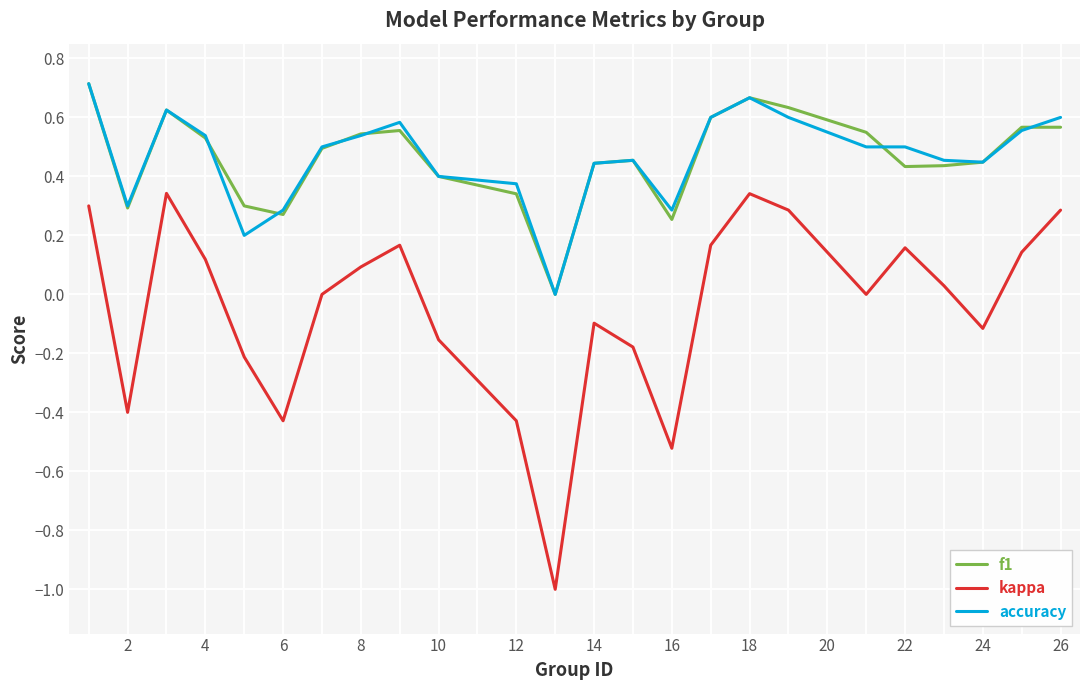

True or false: f1 and kappa intersect in this chart.

False